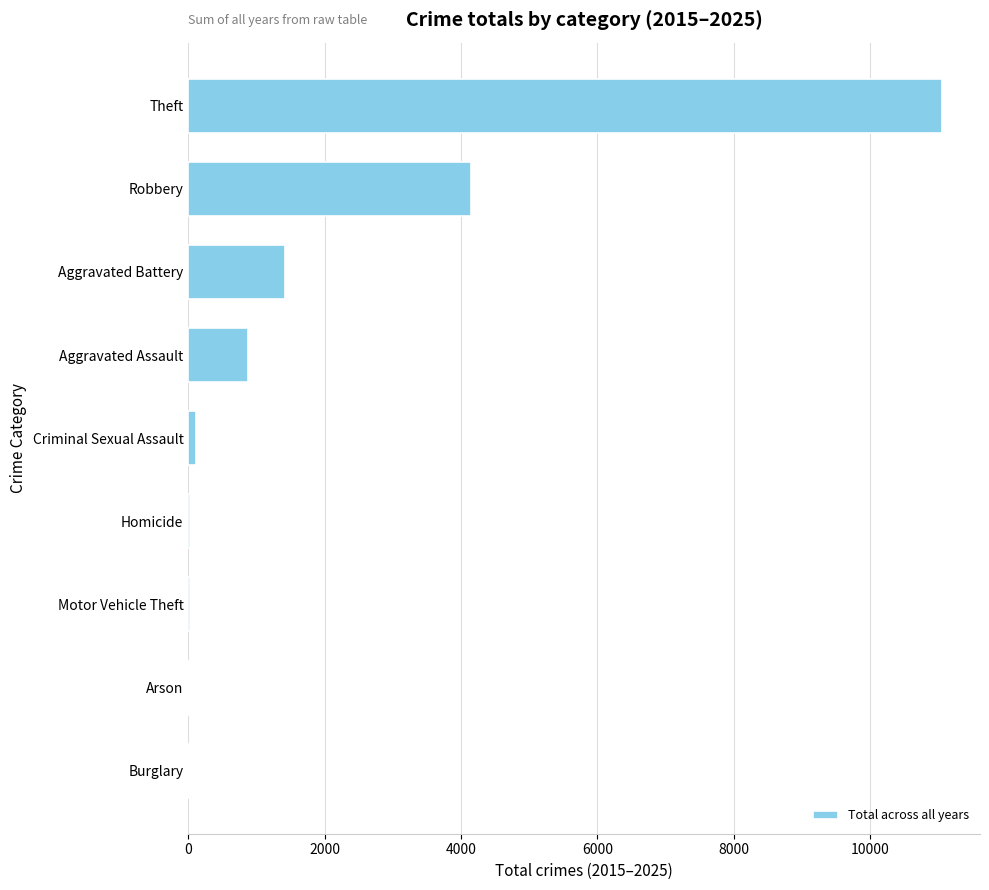

Between Theft and Robbery, which is larger?

Theft